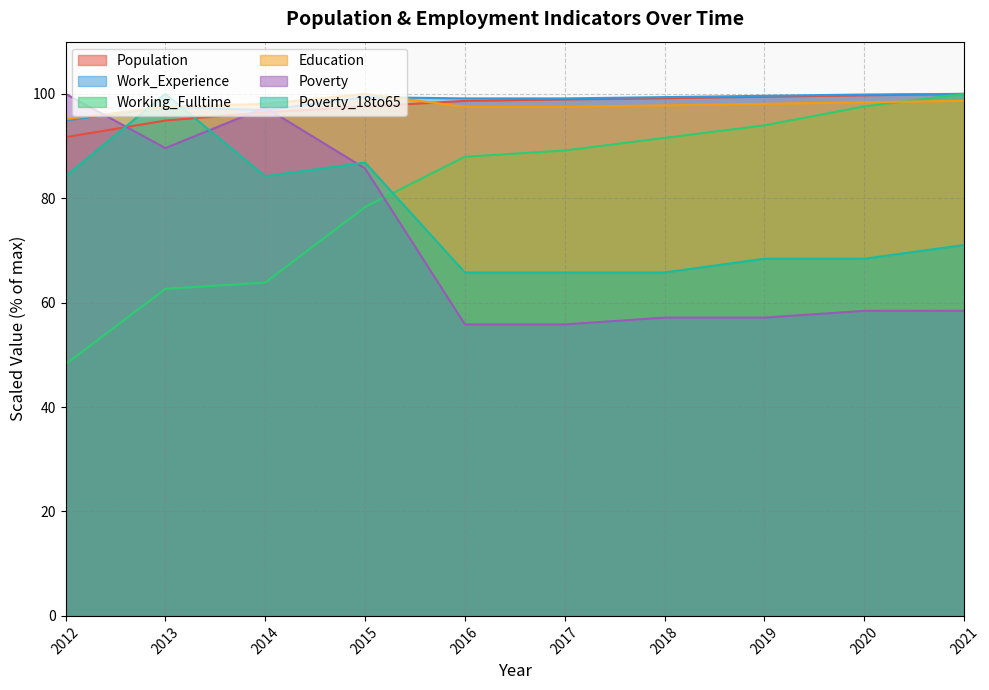

True or false: Poverty_18to65 has more than 1 interior local peaks.

True